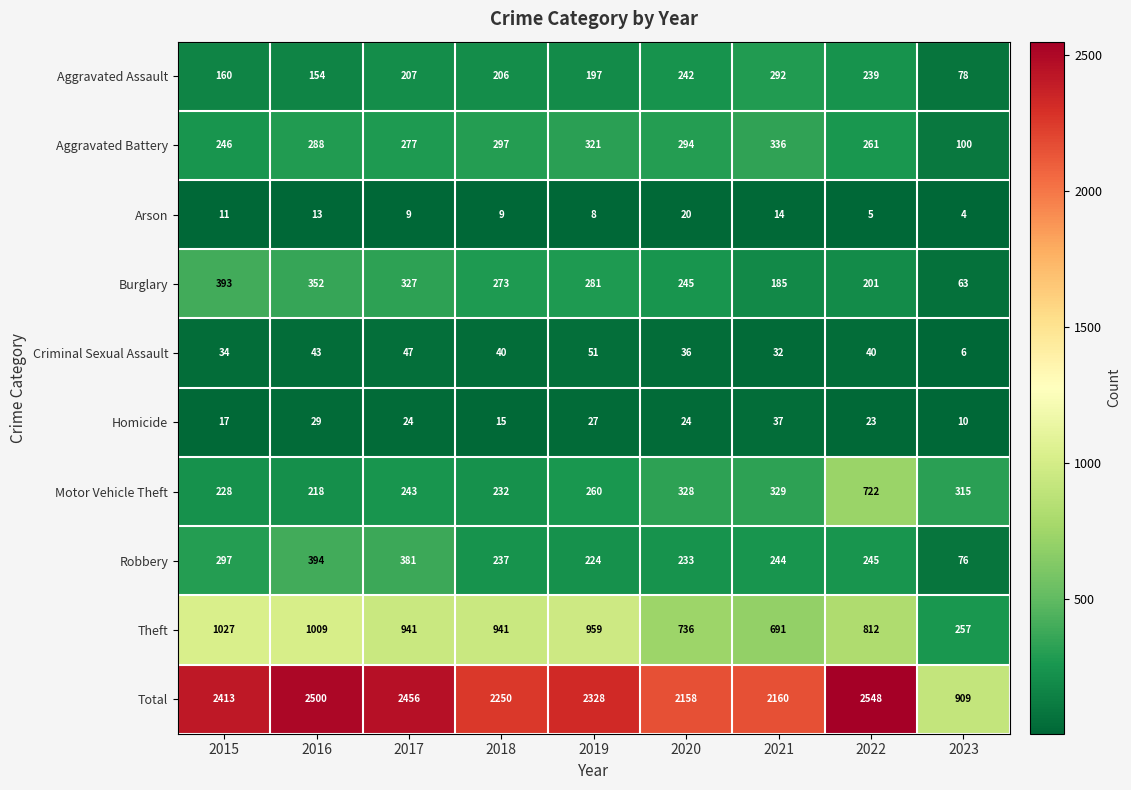

At how many categories does at least one series exceed 1635?

8